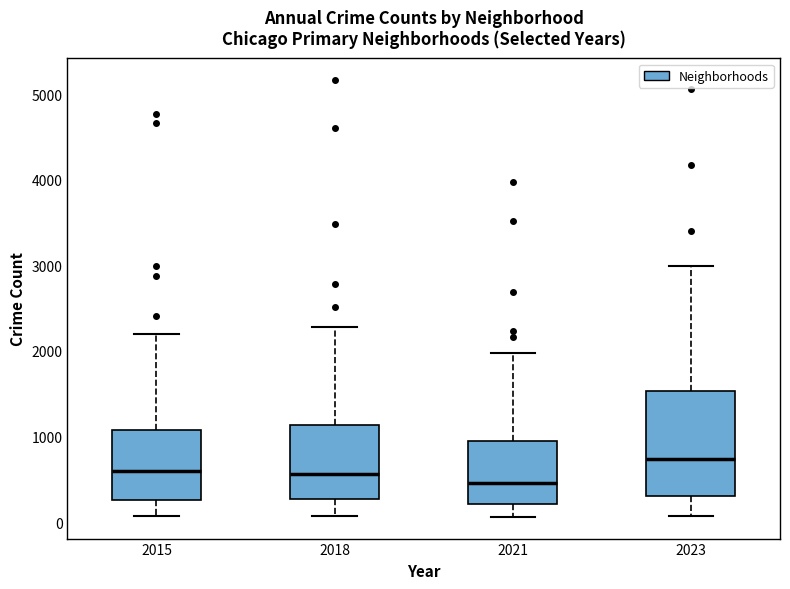

Where does the upper whisker of the box at x = 2018 end on the y-axis? The values are not printed on the chart, so give them approximately, as read against the axis.

2300